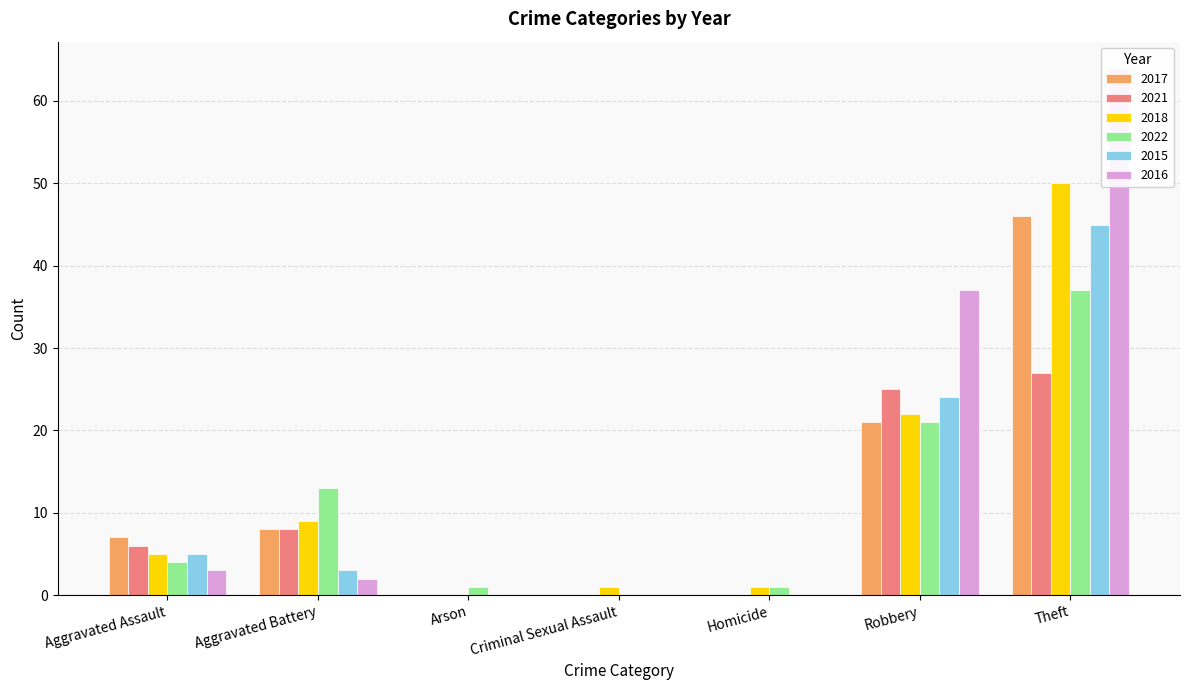

What is the value of the 2016 bar at the 7th from the left?

64